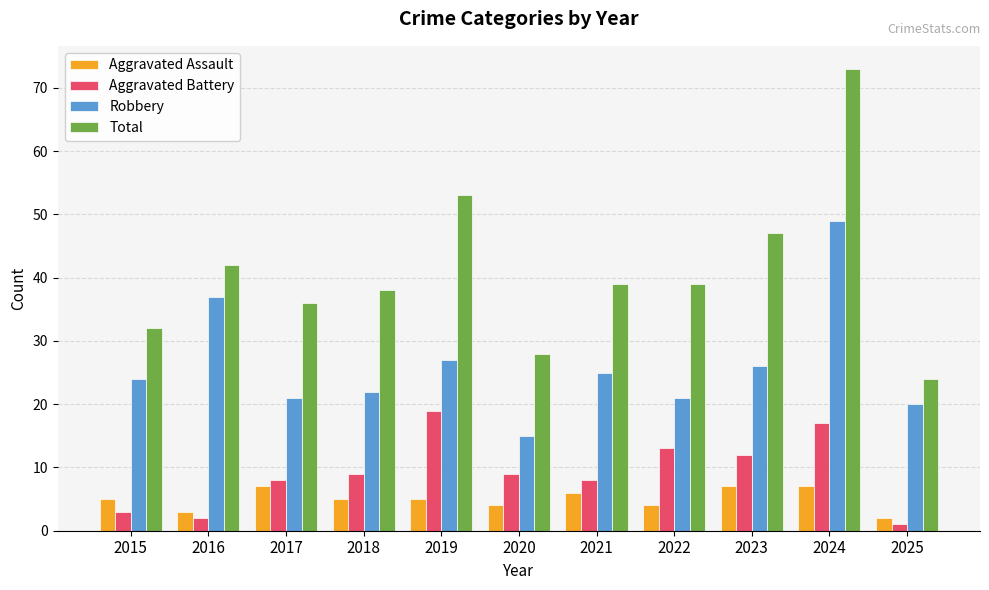

At how many categories does at least one series exceed 20?

11